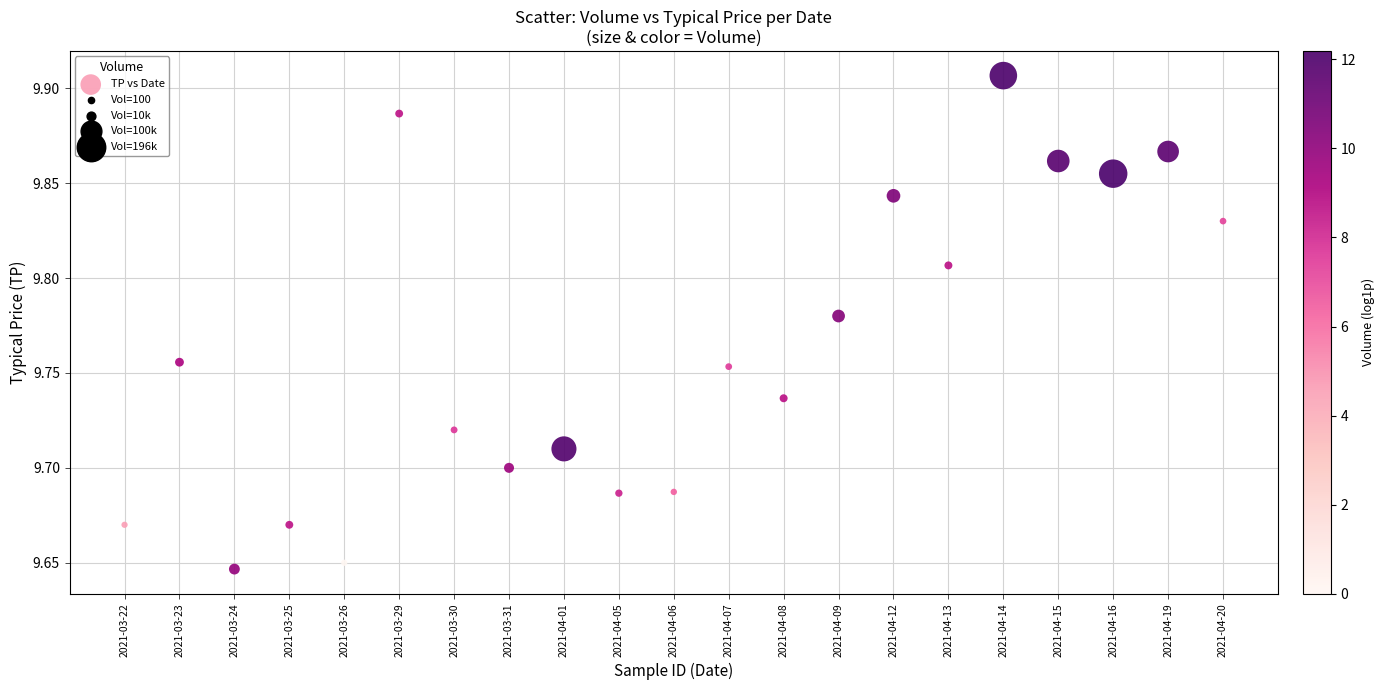

What is the range of Y values (max minus min)?

0.3